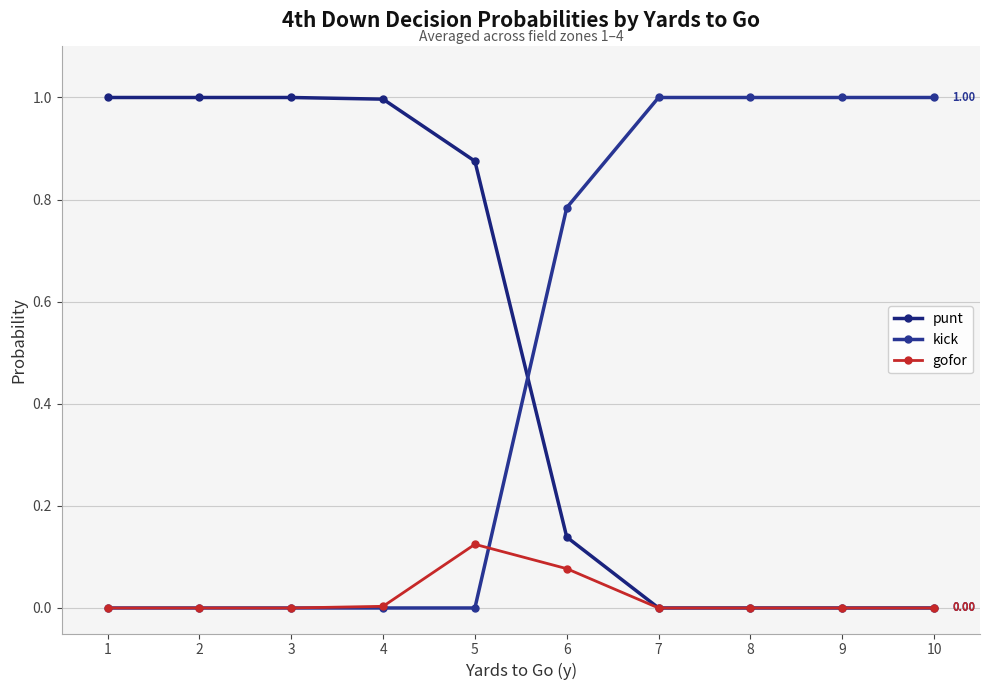

True or false: gofor and punt intersect in this chart.

False